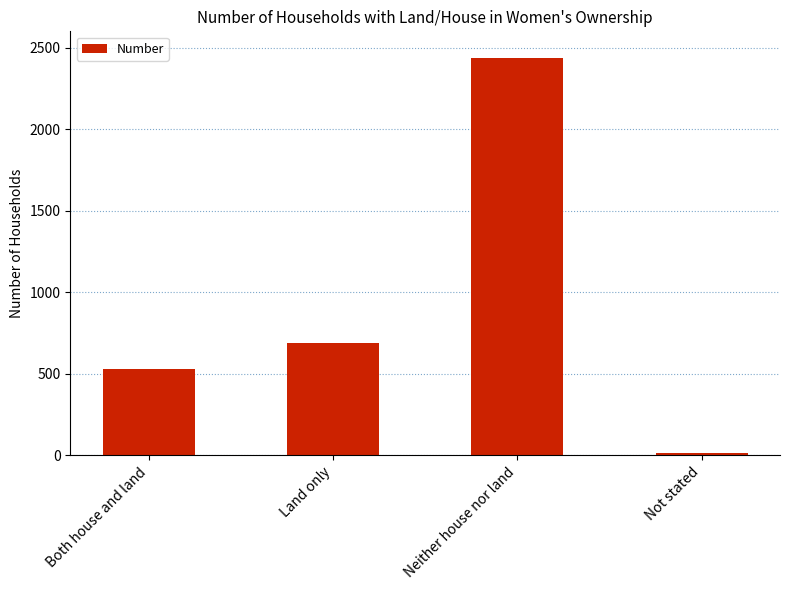

The chart shows a value of 531 at Both house and land. True or false?

True